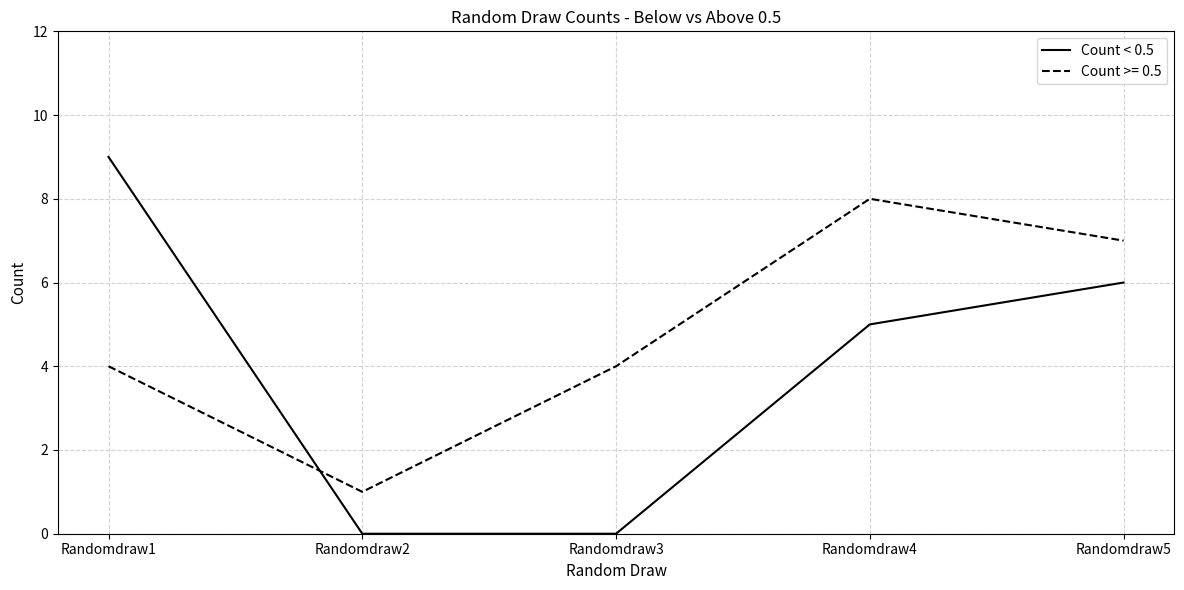

Does the chart display data point markers on the line(s)?

No